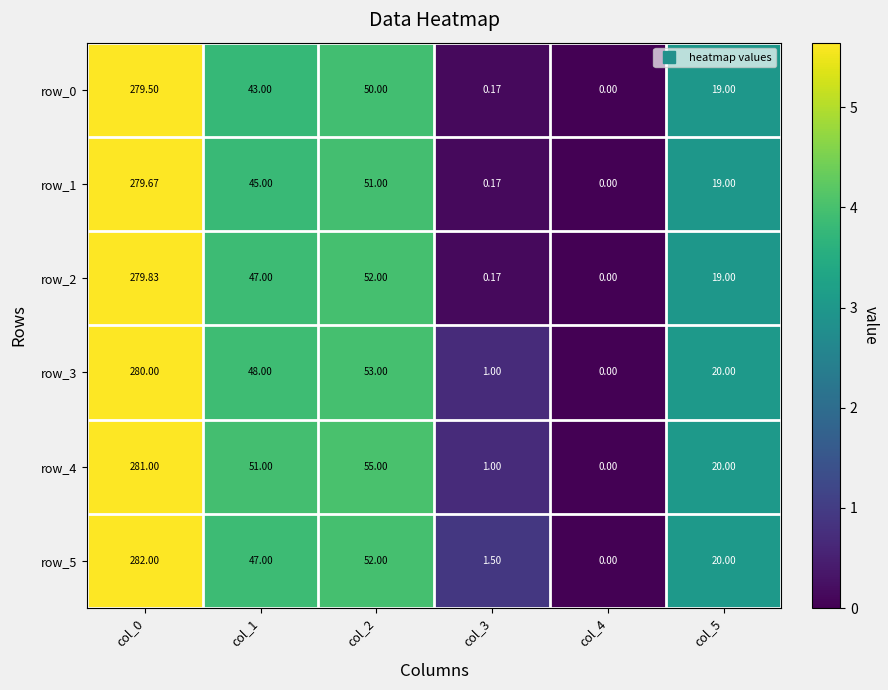

Is the value of row_1 at col_1 greater than the value of row_3 at col_4?

Yes